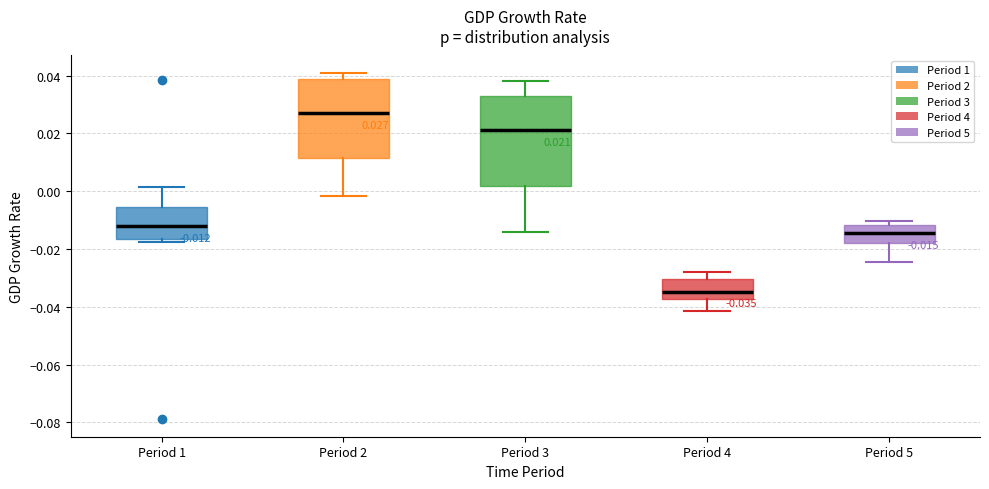

Which box is the tallest, from its lower edge to its upper edge?

Period 3